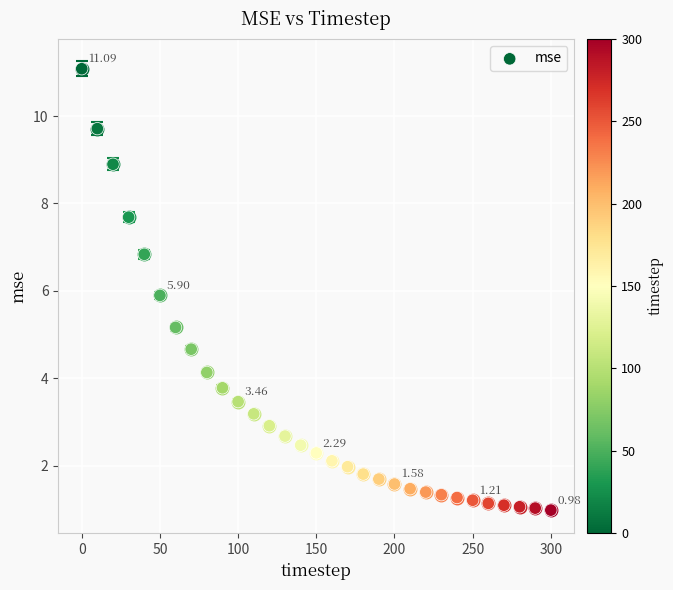

What is the range of Y values (max minus min)?

10.1